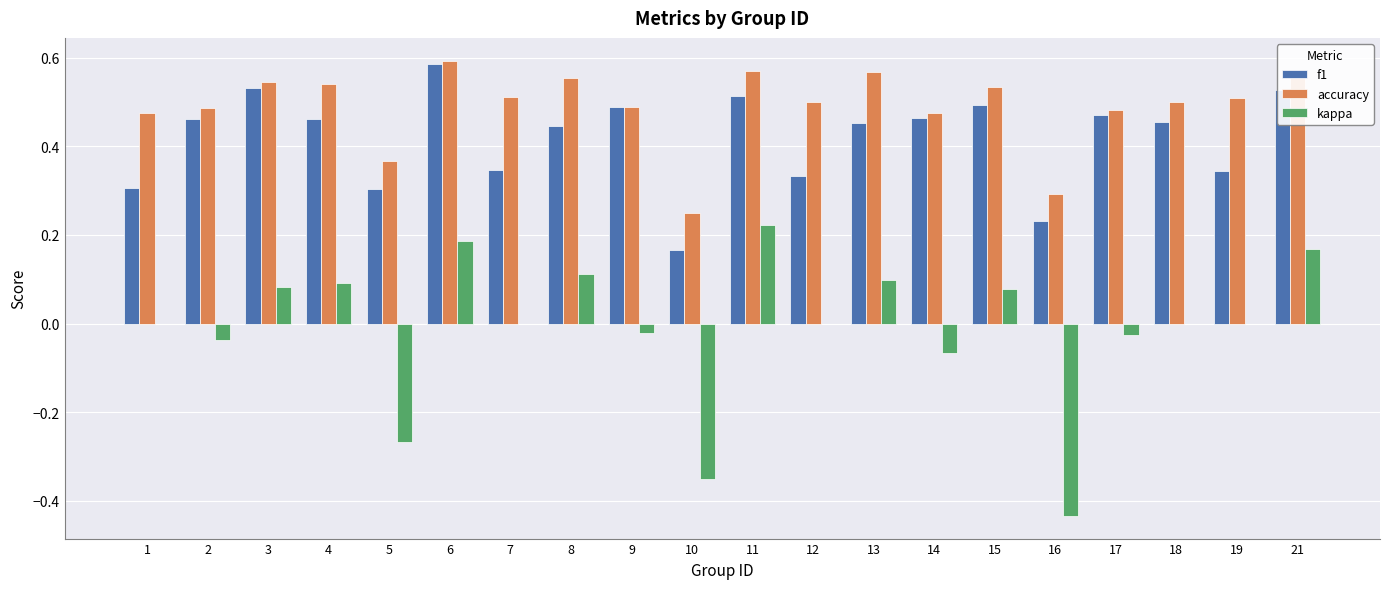

Between 5 and 11, which series saw the biggest shift?

kappa